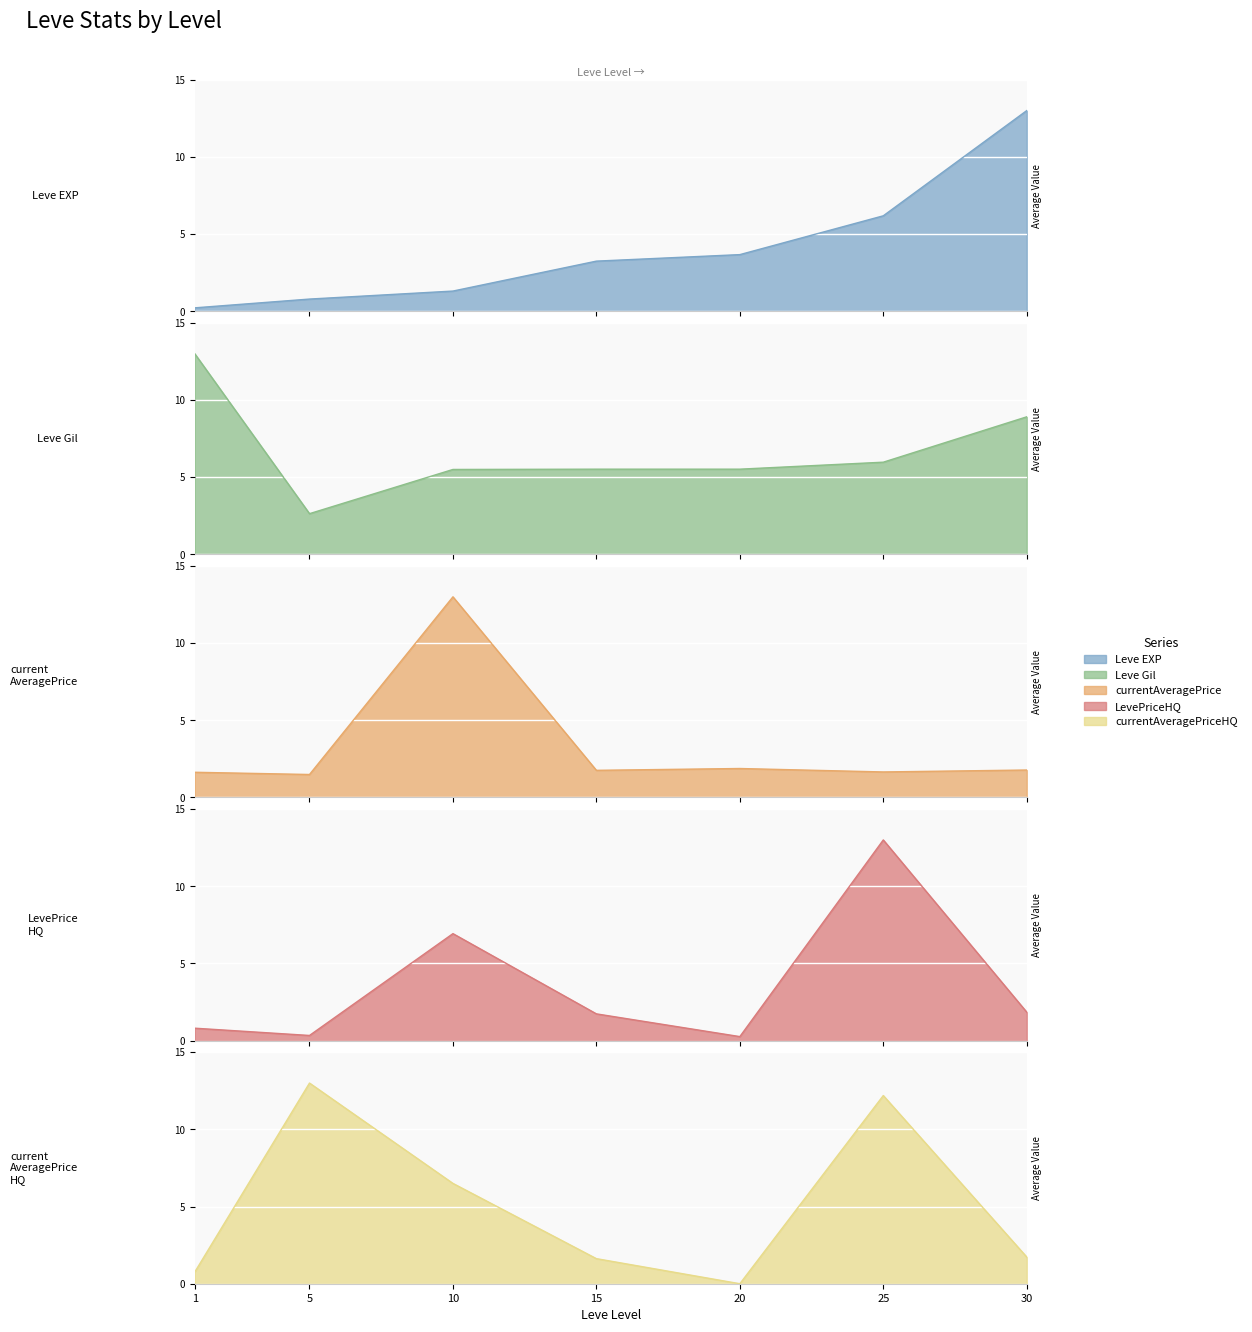

At how many categories does at least one series exceed 2?

7